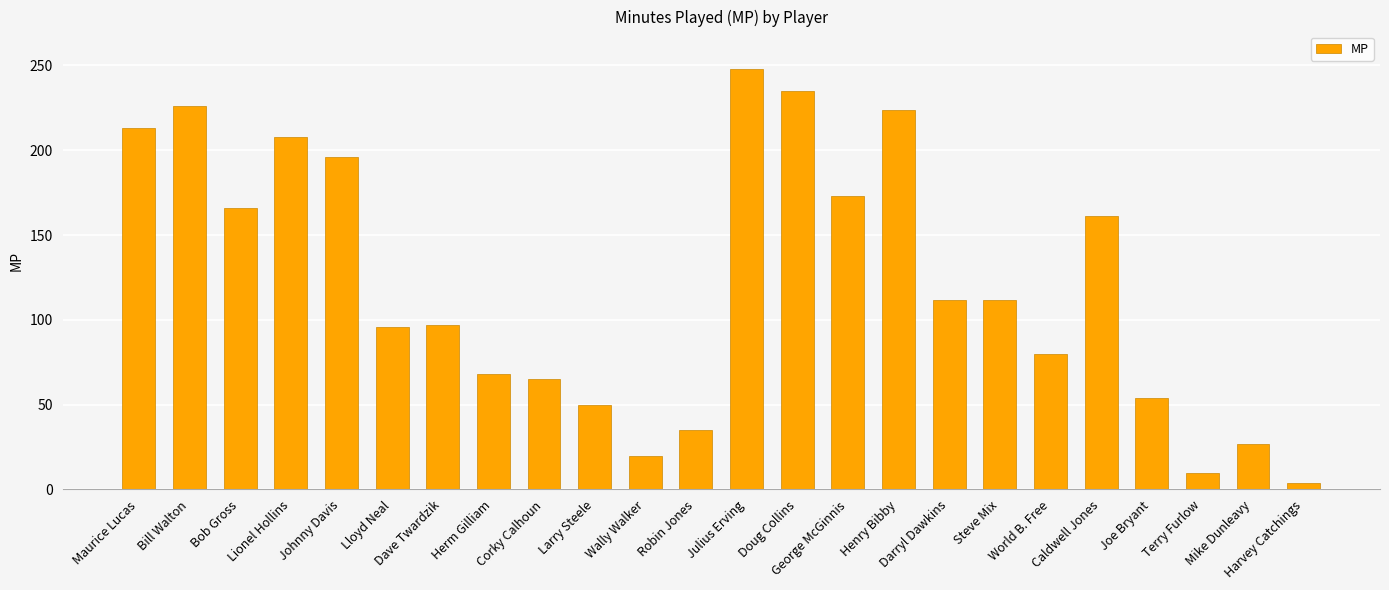

What value does the data have at Harvey Catchings?

4